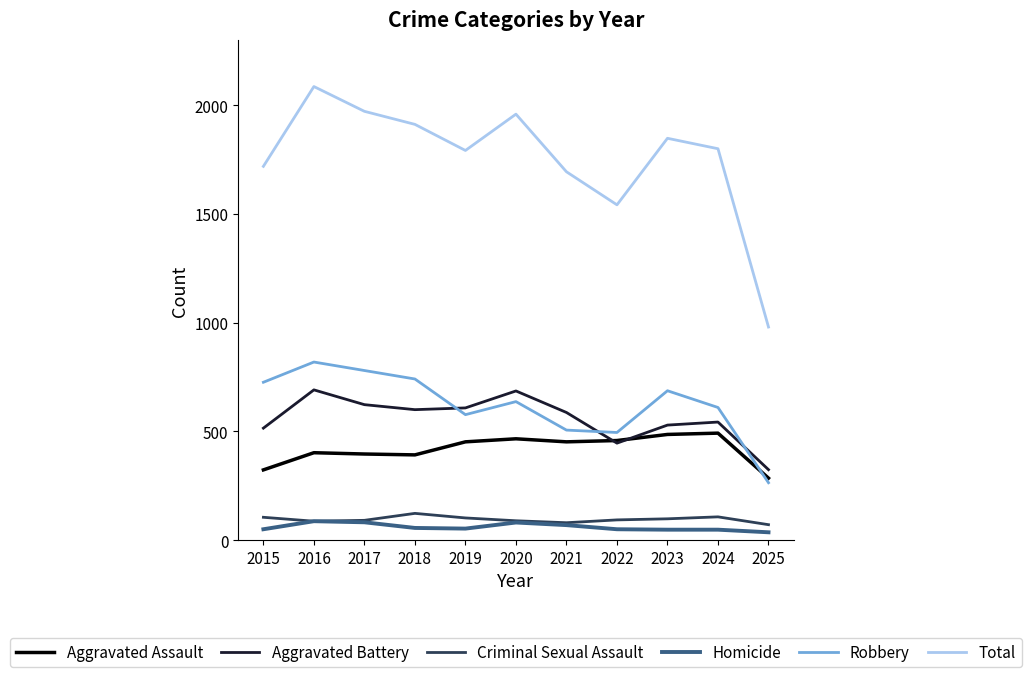

What is the difference between the highest and lowest values at 2022?

1492